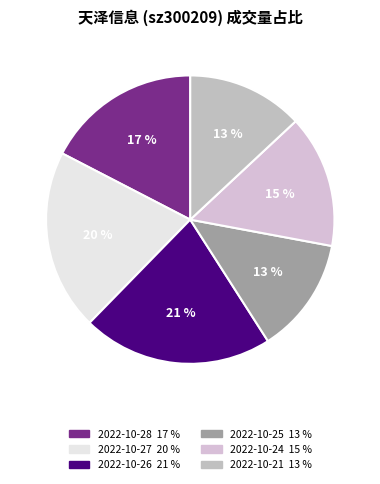

What portion of the pie excludes 2022-10-21?

87.0%